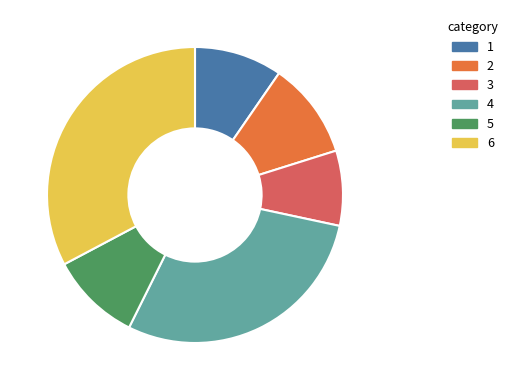

Does any single category account for the majority?

No